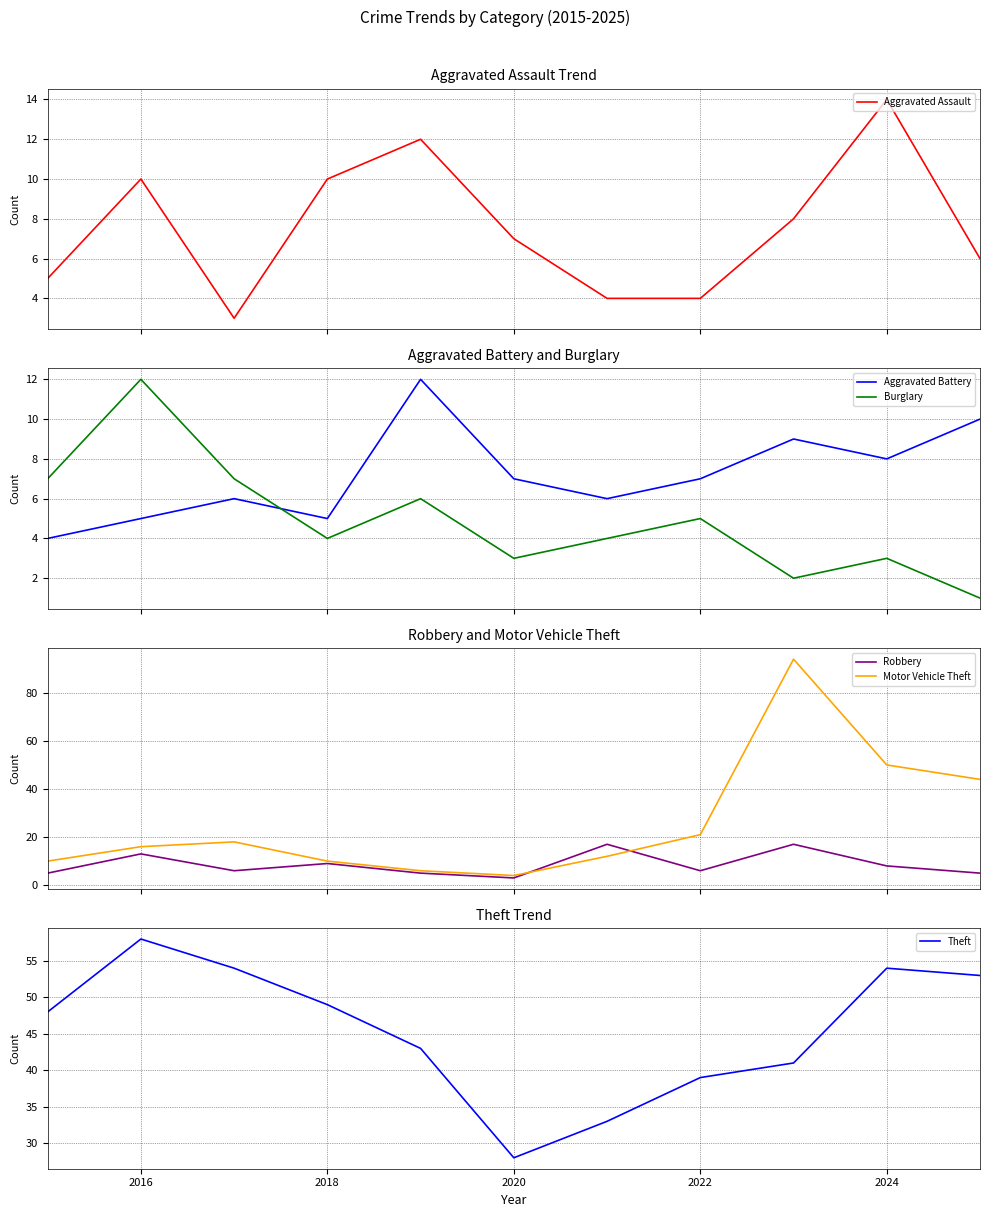

Count the number of data series in this chart.

6